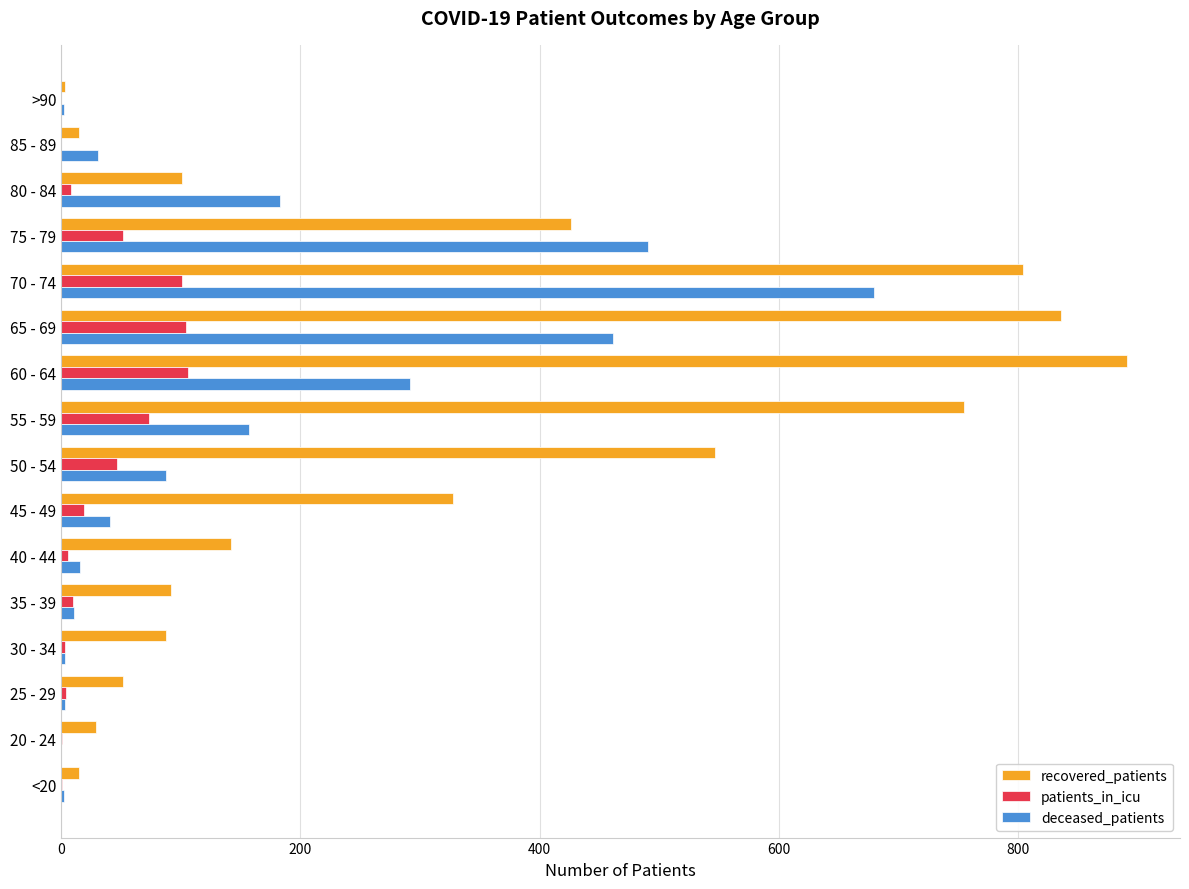

Where is deceased_patients nearest to the value 340?

60 - 64